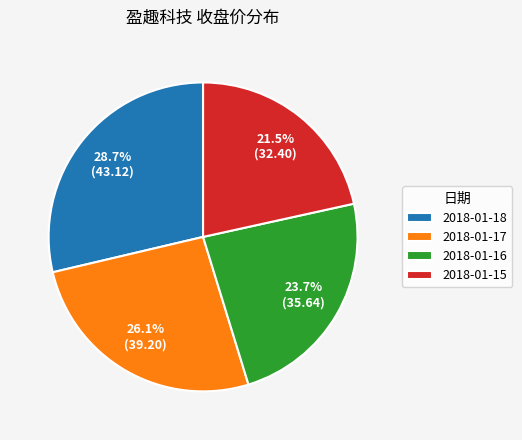

How much of the chart is everything except 2018-01-16?

76.3%